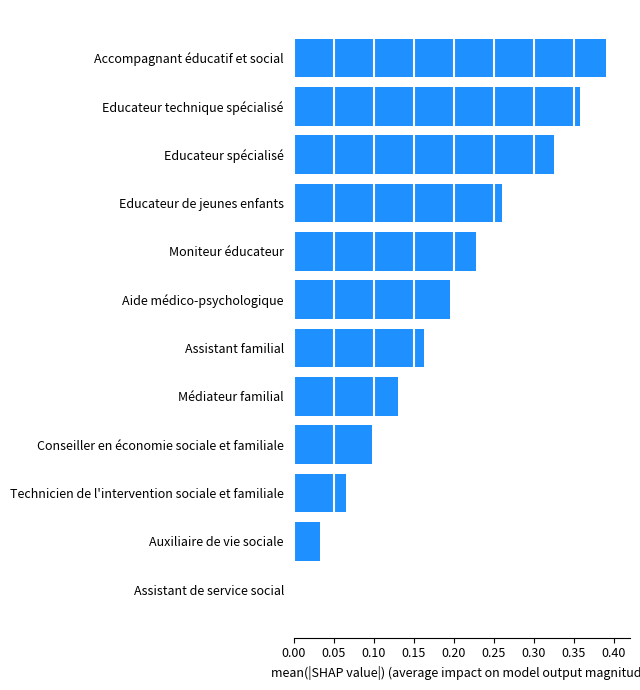

Between Conseiller en économie sociale et familiale and Moniteur éducateur, which is larger?

Moniteur éducateur